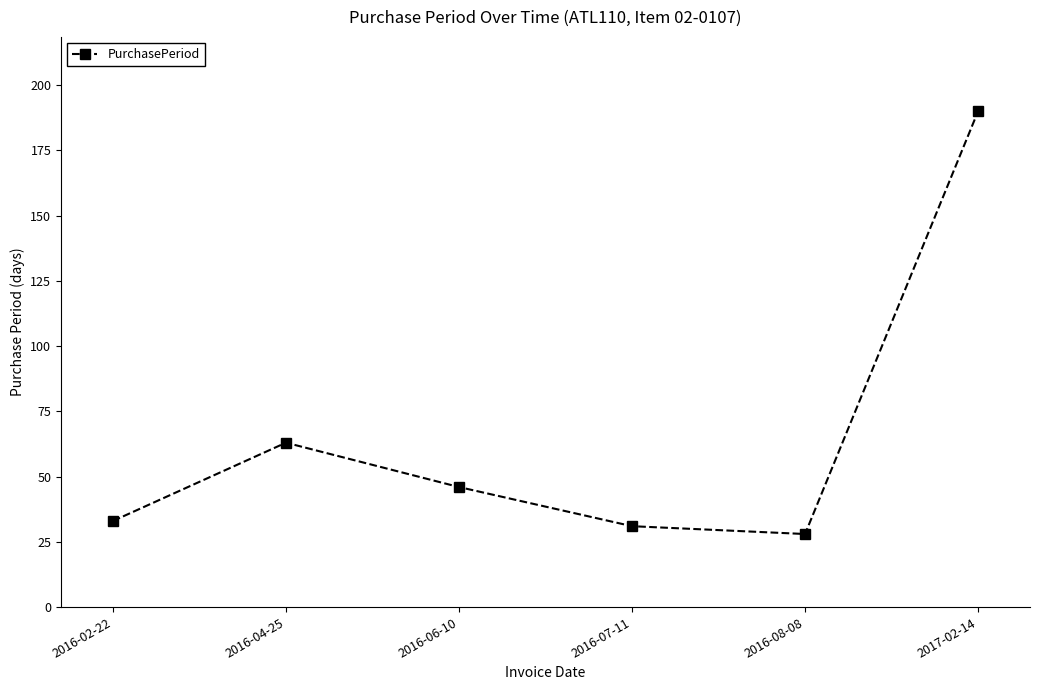

What is the label of the 5th point from the right?

2016-04-25